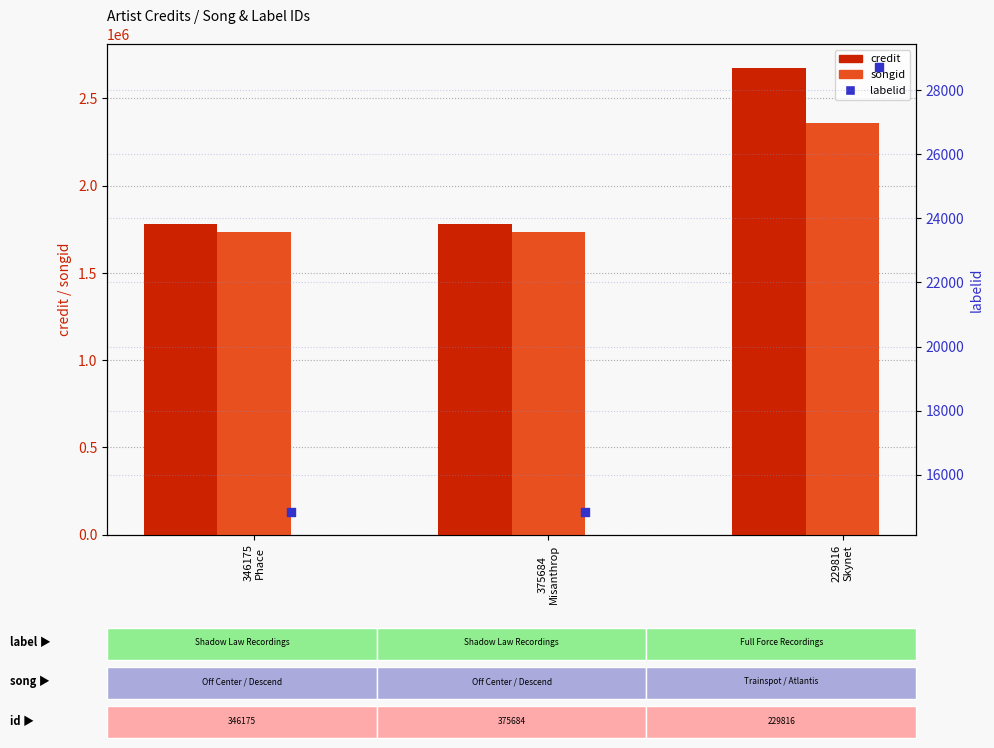

Which series has the largest Y range (max minus min)?

credit